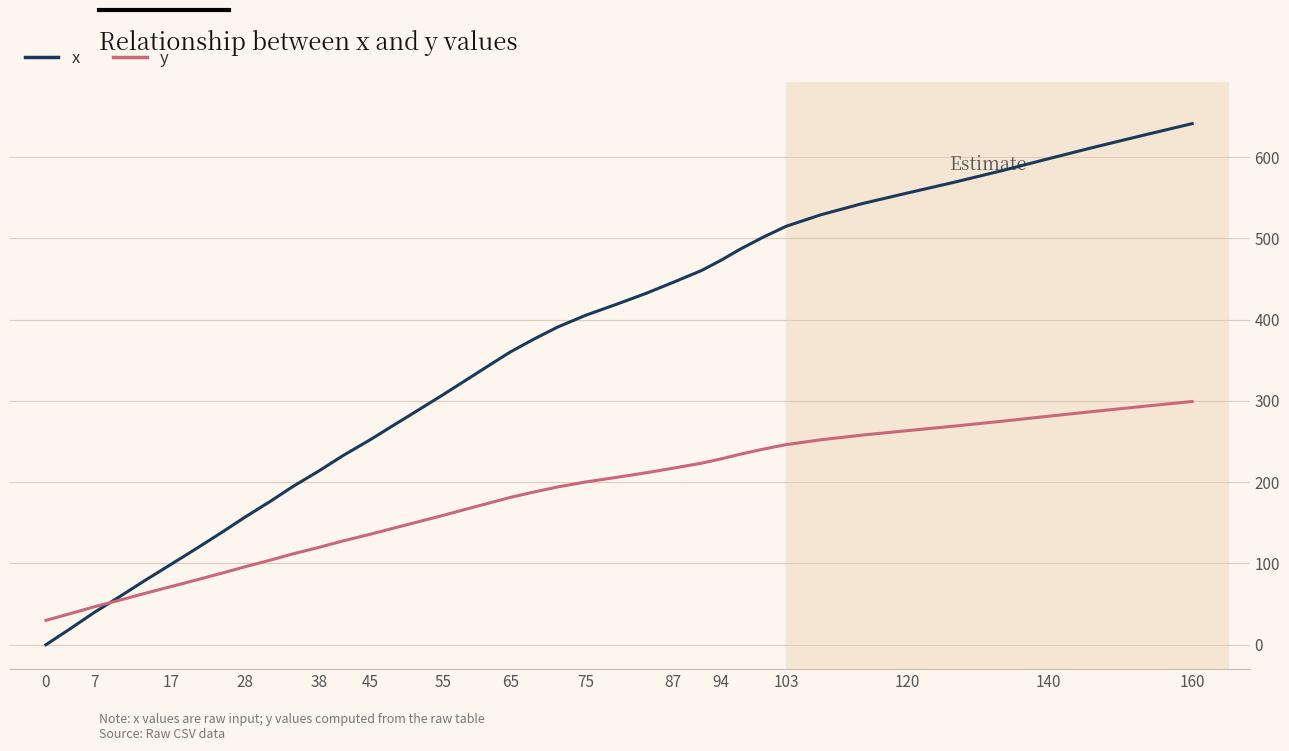

Which series has the largest total across all categories?

x